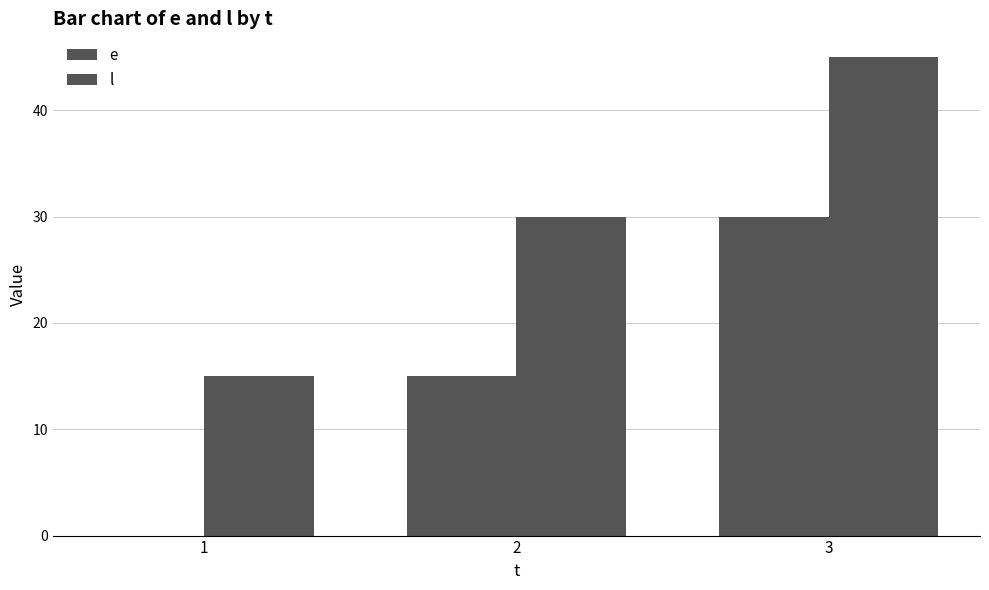

Rank the series by their maximum value, from lowest to highest.

e, l